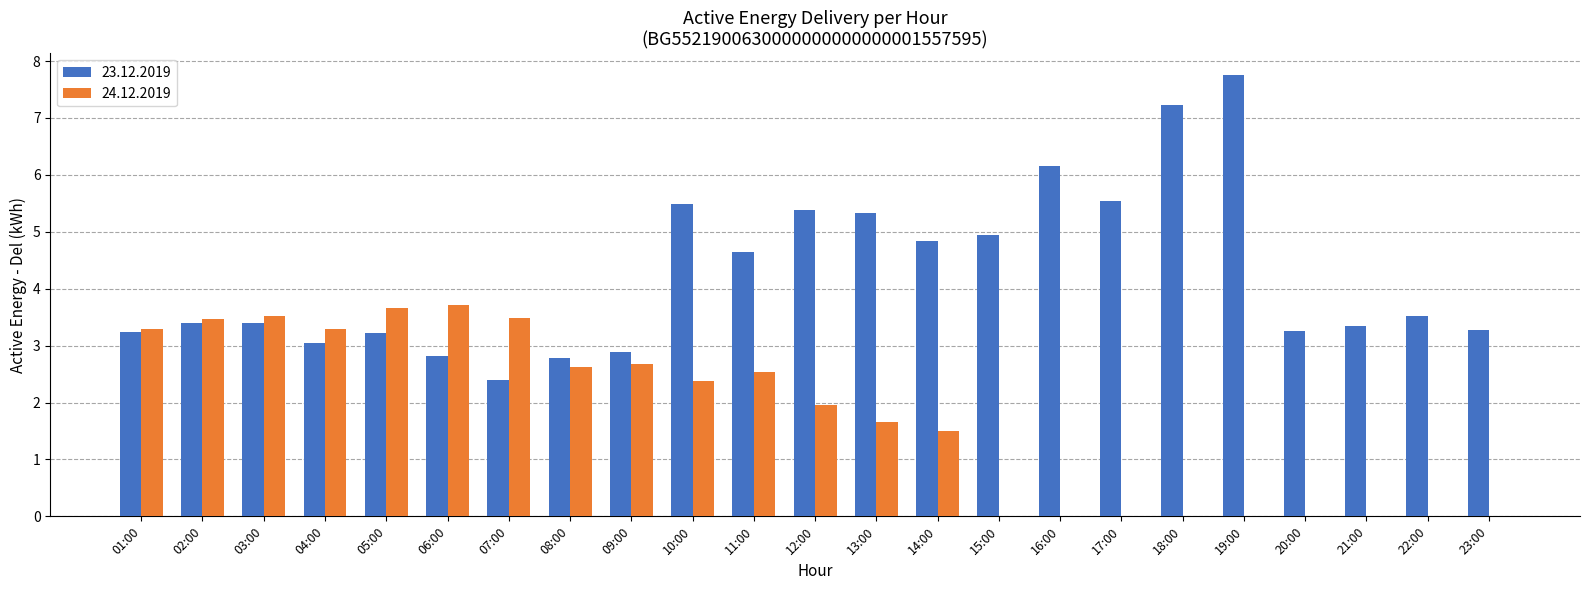

What is the total value across all series at 20:00?

3.3